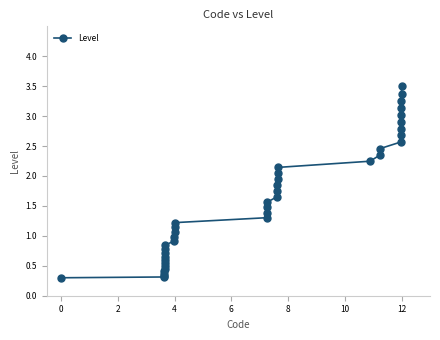

What is the value of the 16th point from the left?

1.1